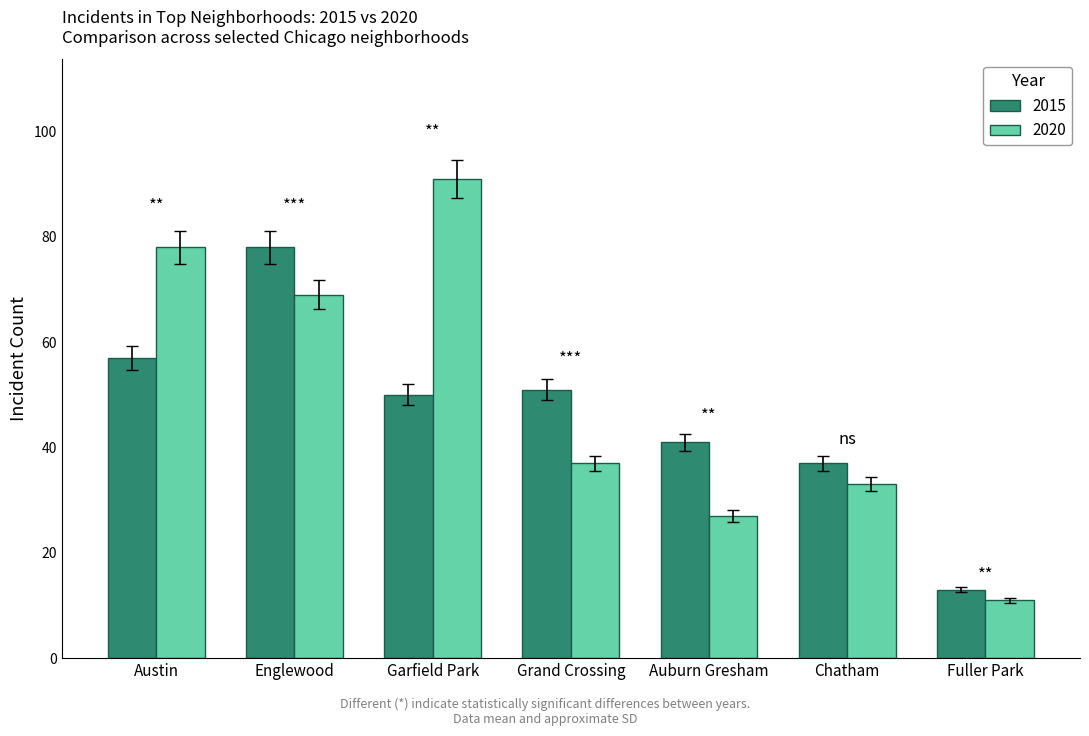

Count the number of data series in this chart.

2